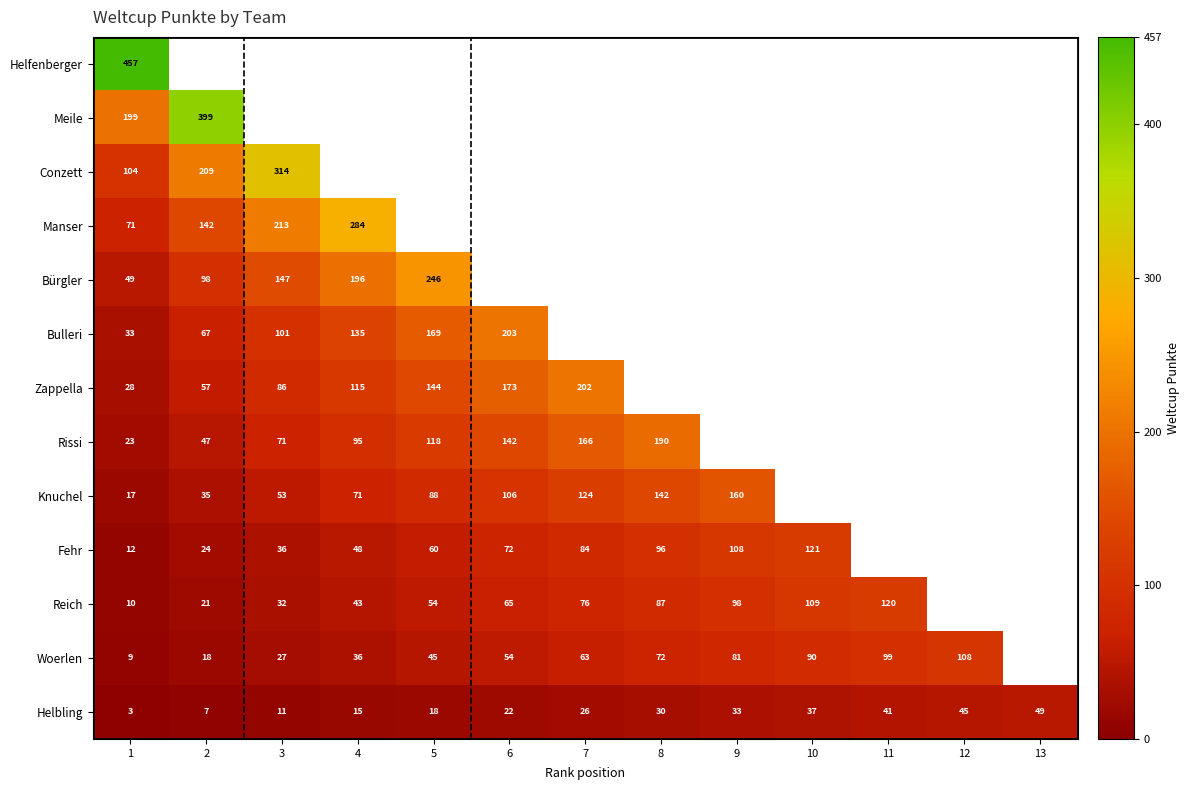

At 1, list the series in order from largest to smallest.

Helfenberger, Meile, Conzett, Manser, Bürgler, Bulleri, Zappella, Rissi, Knuchel, Fehr, Reich, Woerlen, Helbling